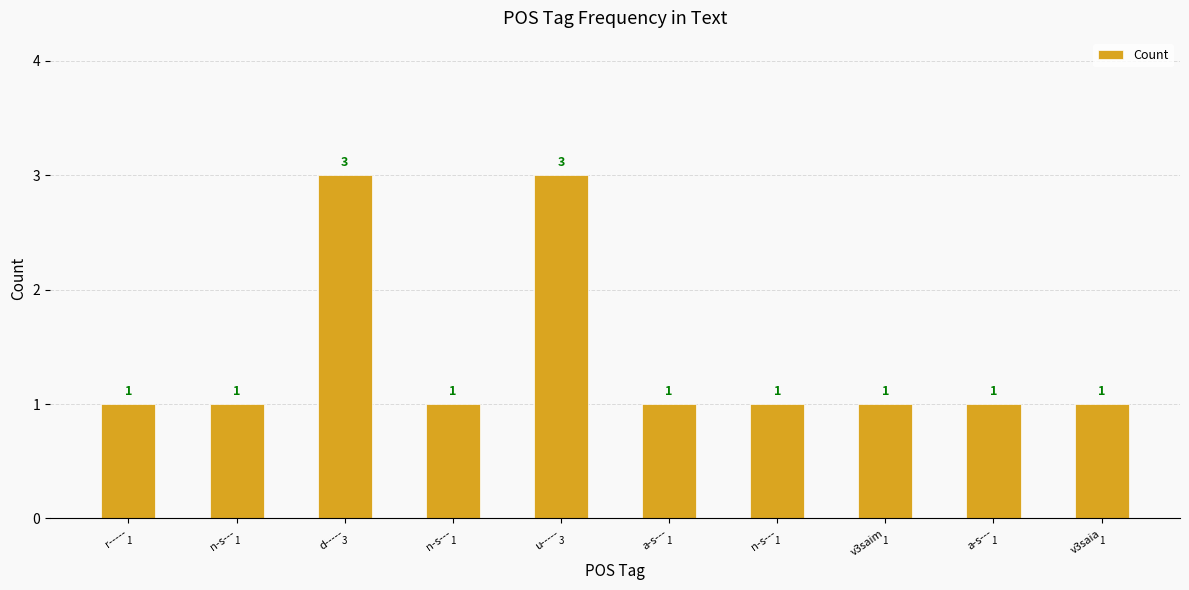

True or false: the data shows 3 at u-----.

True